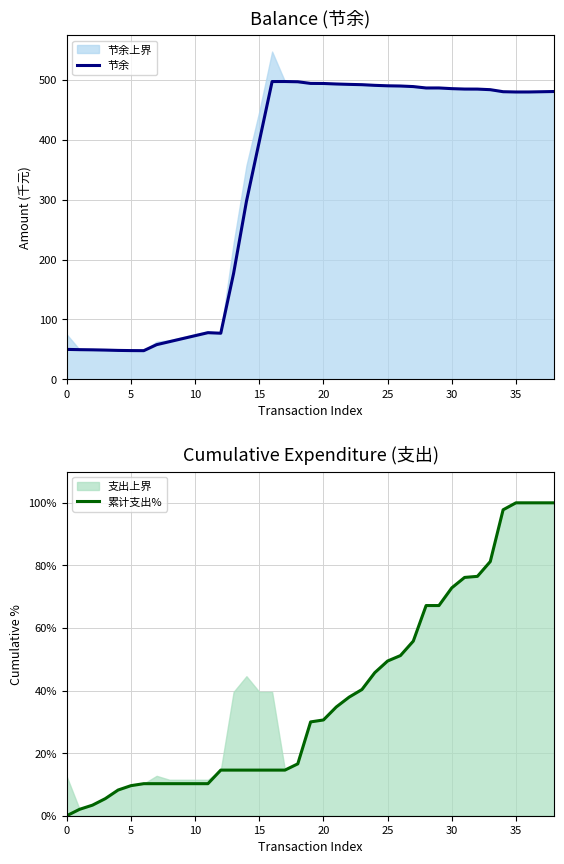

Which series has the largest total across all categories?

节余